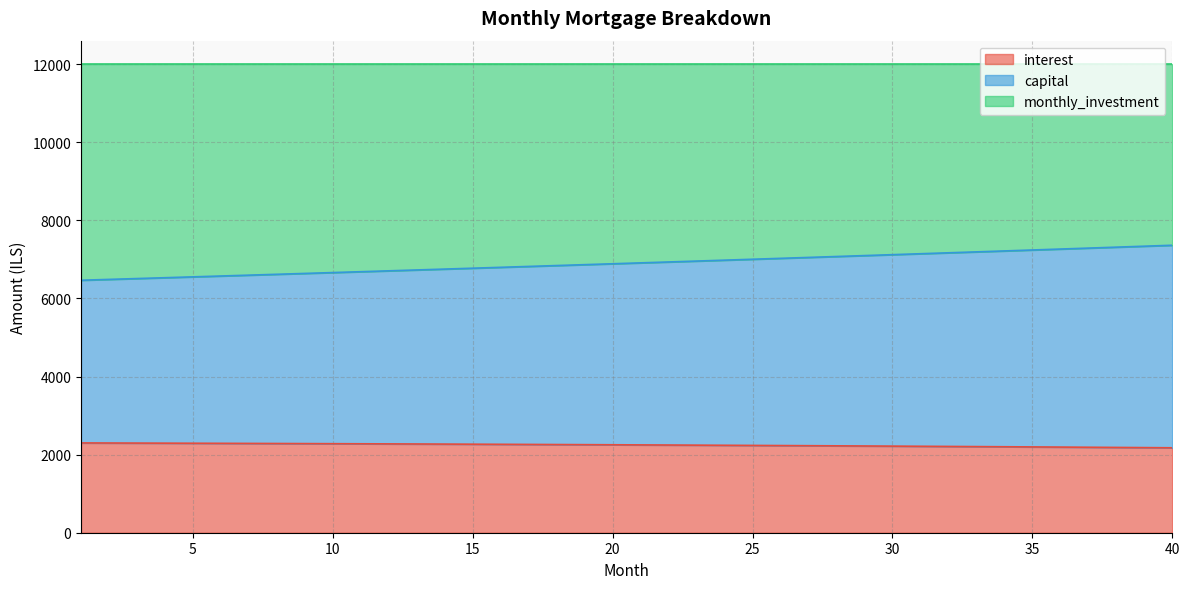

What is the minimum value shown in the chart?

2175.0